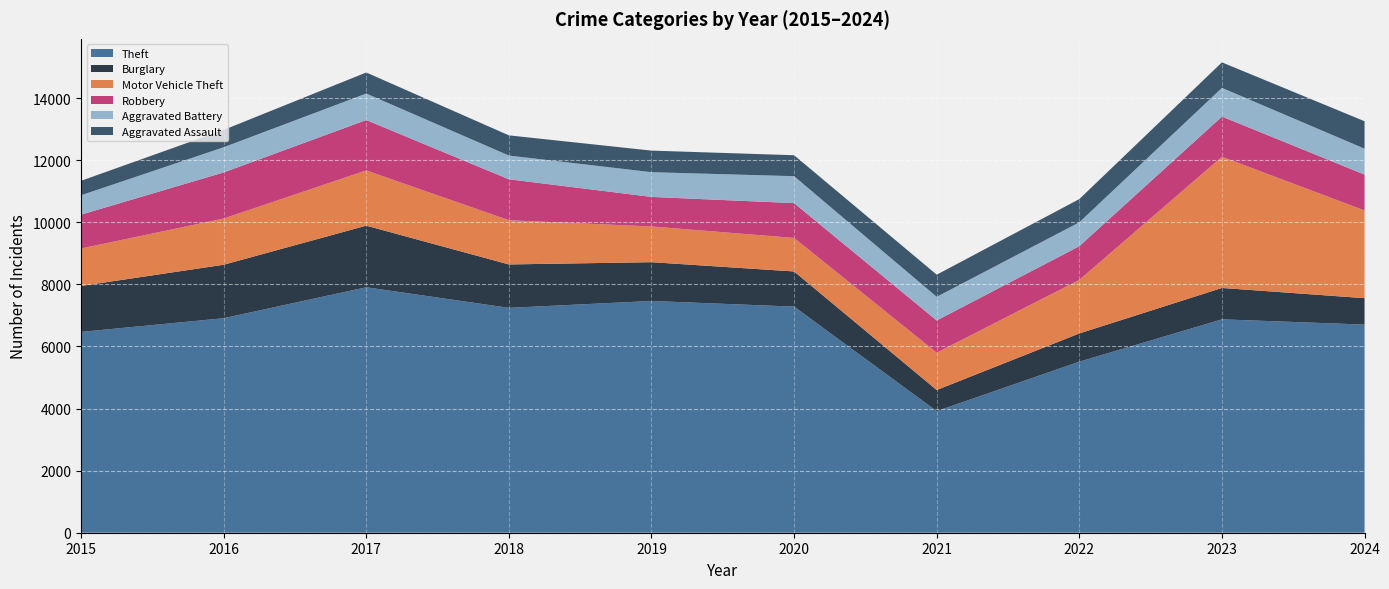

Reading left to right, list all the values displayed in this chart.

Theft: 2015=6467	2016=6908	2017=7905	2018=7242	2019=7463	2020=7282	2021=3915	2022=5509	2023=6872	2024=6703
Burglary: 2015=1480	2016=1722	2017=1984	2018=1398	2019=1250	2020=1132	2021=681	2022=909	2023=1011	2024=851
Motor Vehicle Theft: 2015=1207	2016=1488	2017=1779	2018=1424	2019=1150	2020=1080	2021=1202	2022=1725	2023=4224	2024=2825
Robbery: 2015=1090	2016=1485	2017=1623	2018=1319	2019=952	2020=1121	2021=1038	2022=1085	2023=1296	2024=1155
Aggravated Battery: 2015=624	2016=811	2017=853	2018=764	2019=796	2020=867	2021=761	2022=769	2023=923	2024=834
Aggravated Assault: 2015=465	2016=558	2017=678	2018=650	2019=695	2020=675	2021=713	2022=748	2023=822	2024=884